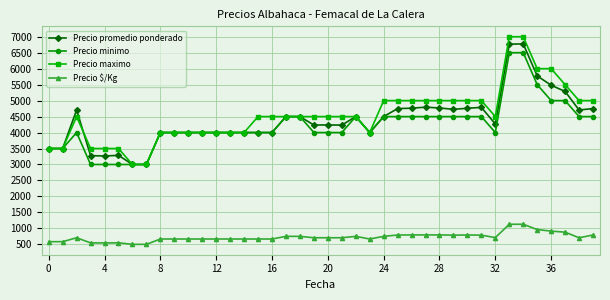

What is the value of the Precio minimo point at the 36th from the left?

5500